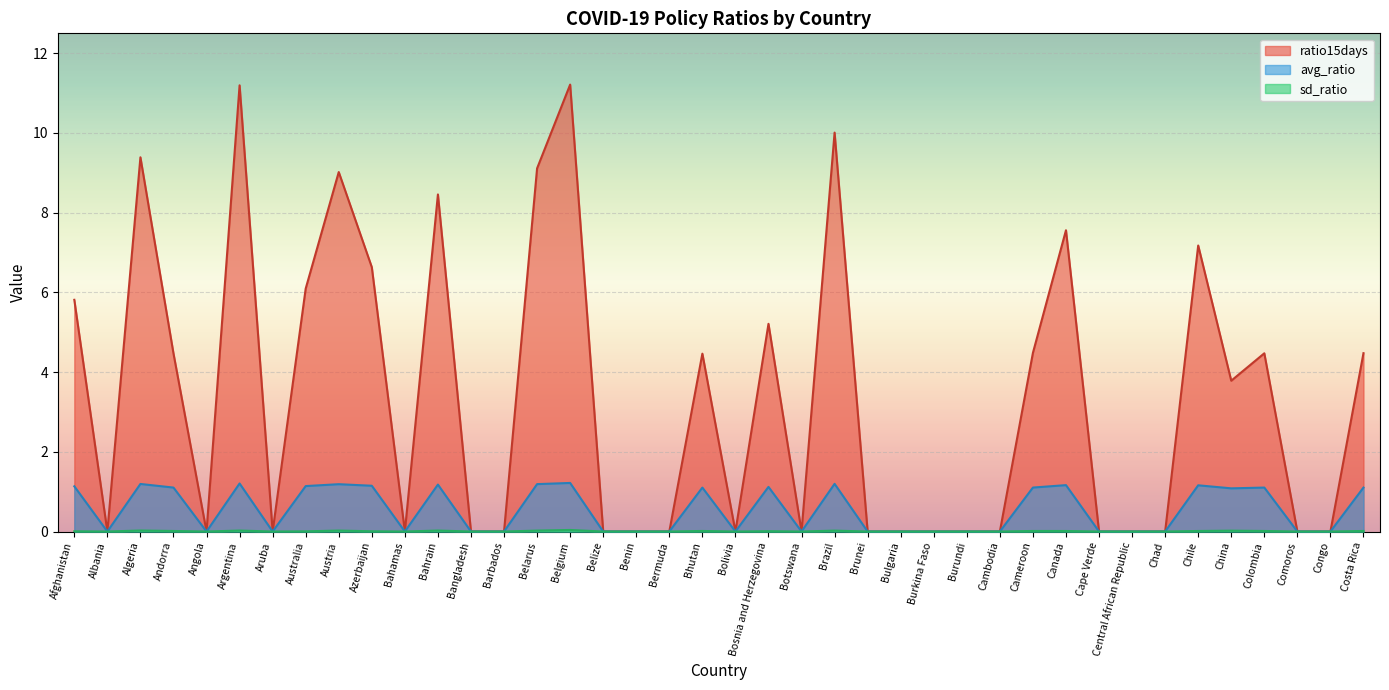

What is the average value of the avg_ratio series?

0.5